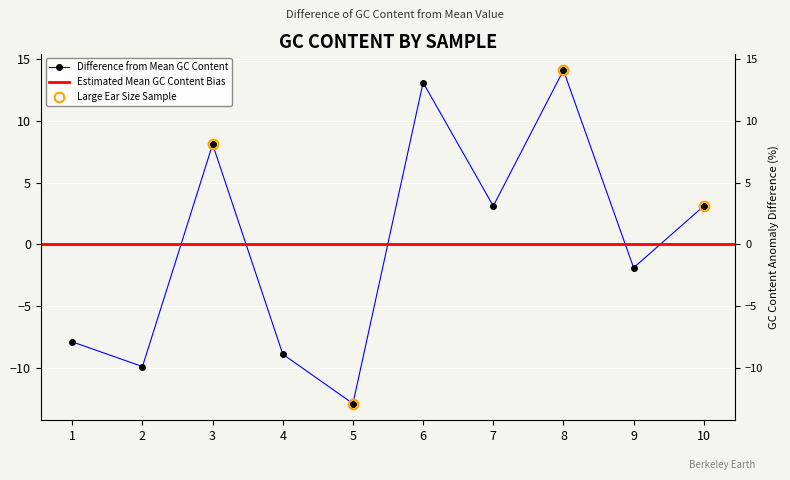

Which has a higher value, 2 or 4?

4